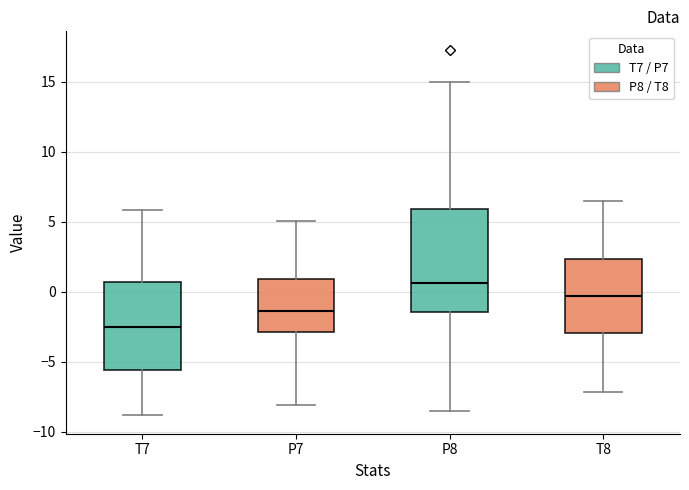

Where is the upper edge of the box for P8 on the y-axis? The values are not printed on the chart, so give them approximately, as read against the axis.

6.0